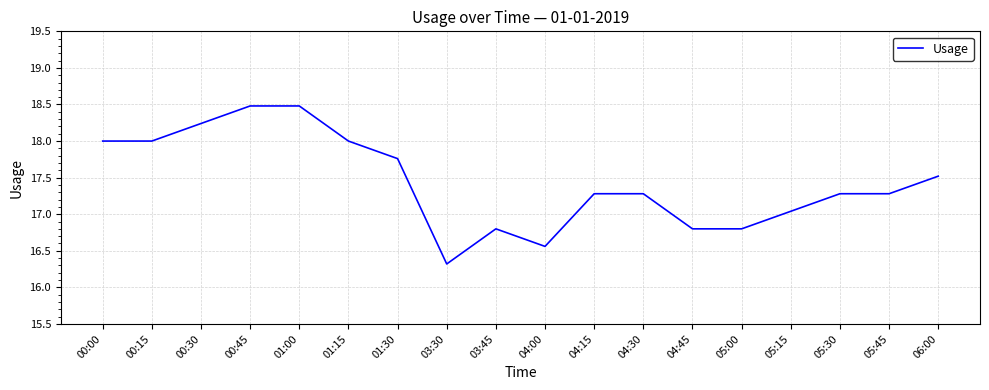

Approximately how many times larger is the value at 05:45 compared to 05:30?

1.0